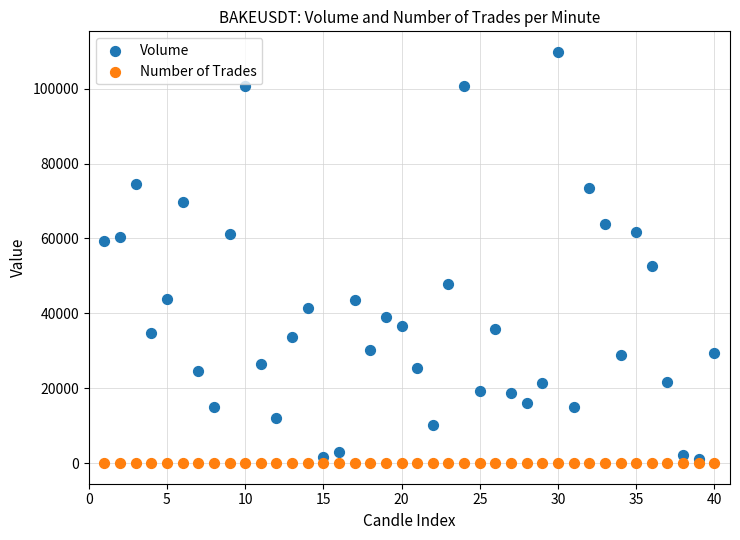

Across all series, what Y value is closest to 54913?

52636